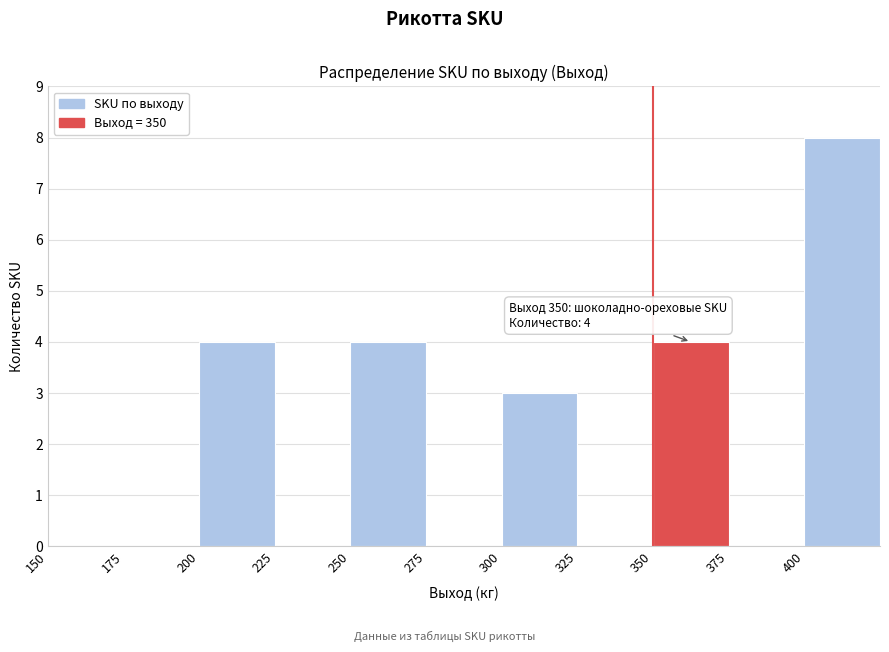

Which range on the x-axis has the tallest bar?

400 to 425